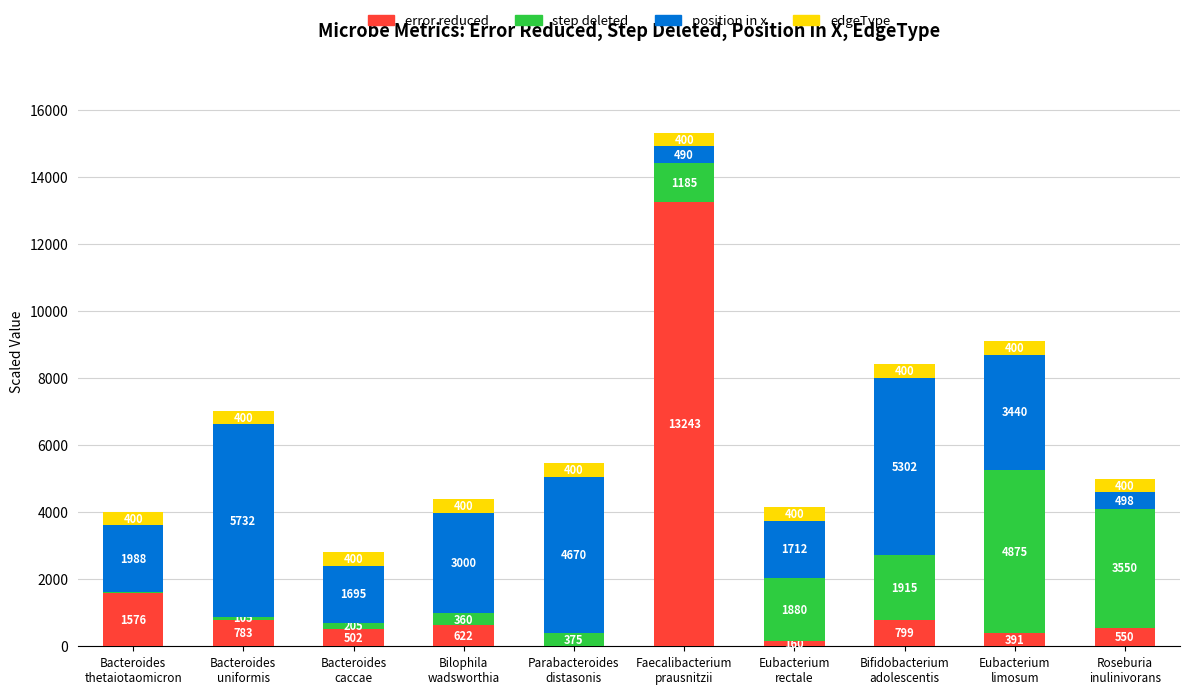

What is the highest value of the error reduced series?

13243.0